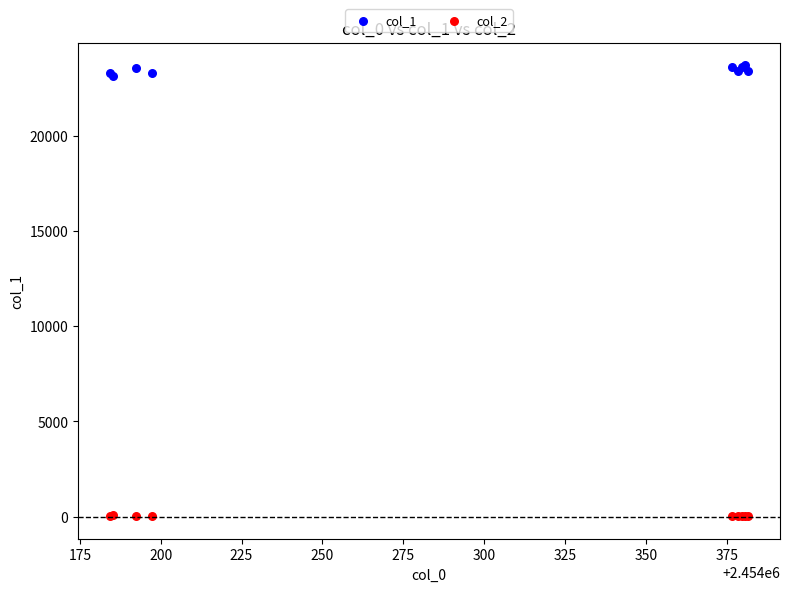

Which series reaches the maximum Y coordinate?

col_1